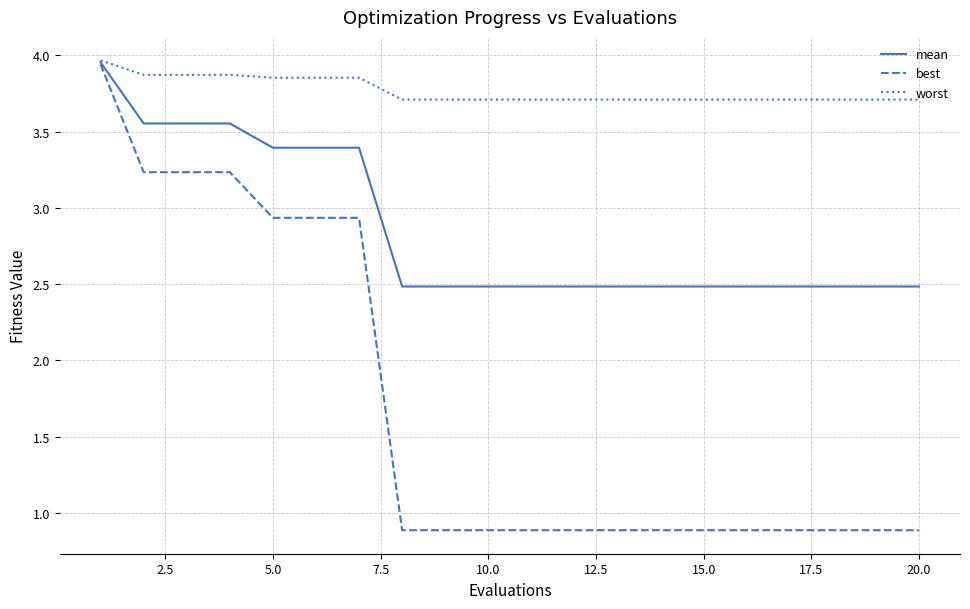

Count the worst values in the range 3 to 4.

20